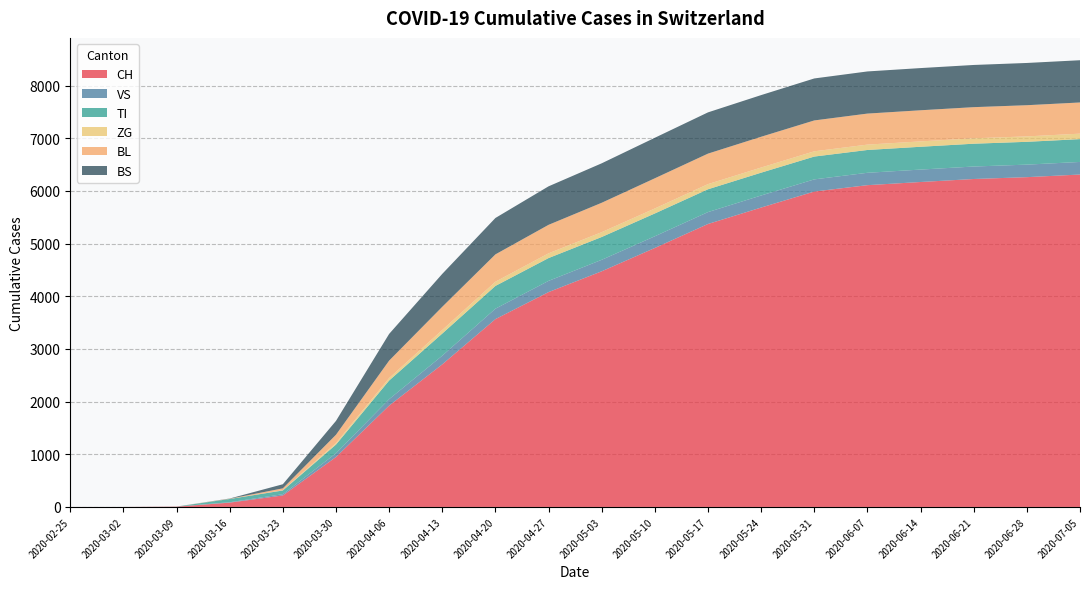

Reading left to right, list all the values displayed in this chart.

CH: 0	0	3	79	192	806	1834	2606	3460	4030	4474	4917	5372	5684	5988	6109	6169	6226	6261	6311
TI: 0	0	0	61	70	155	271	325	367	386	399	412	424	427	430	431	432	432	432	433
VS: 0	0	0	6	19	54	115	154	183	203	213	221	228	232	236	237	238	239	240	241
BS: 0	0	0	0	73	228	472	614	681	727	749	769	783	791	797	800	801	802	803	804
BL: 0	0	0	5	21	115	224	309	368	404	424	438	448	454	457	459	460	461	461	462
ZG: 0	0	0	0	5	33	78	118	148	165	175	183	189	193	195	196	197	197	198	198